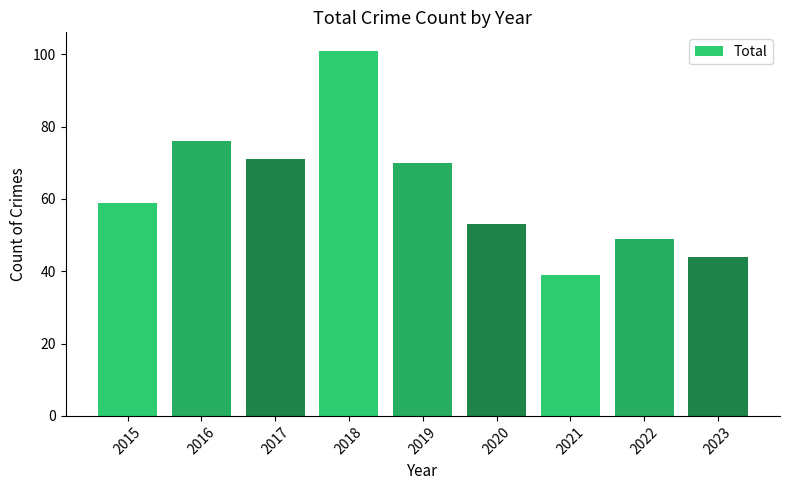

What is the maximum value shown in the chart?

101